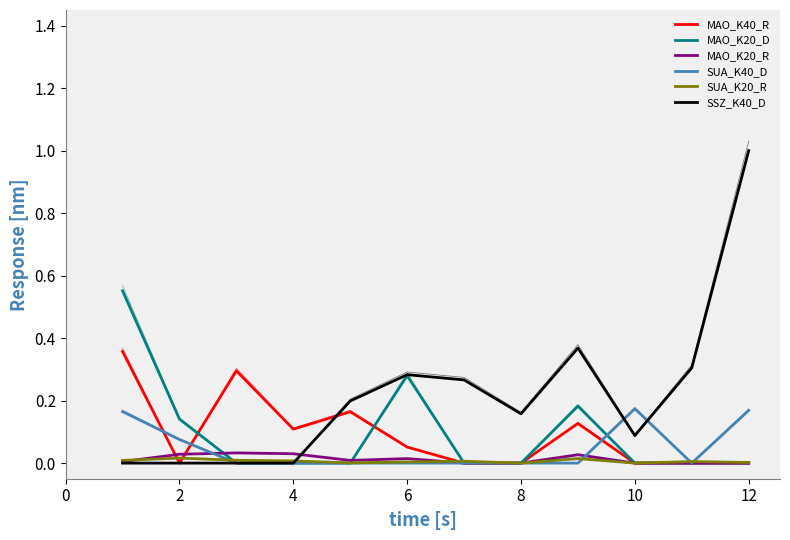

How many SUA_K40_D values are between 0 and 1?

12